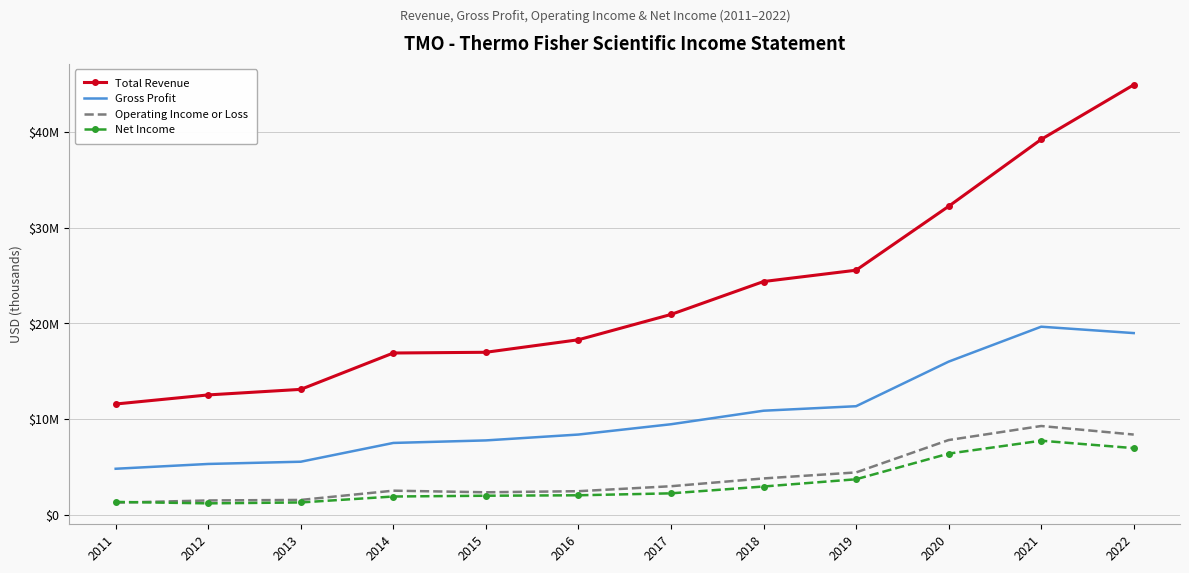

Between 2014 and 2015, which is larger?

2015